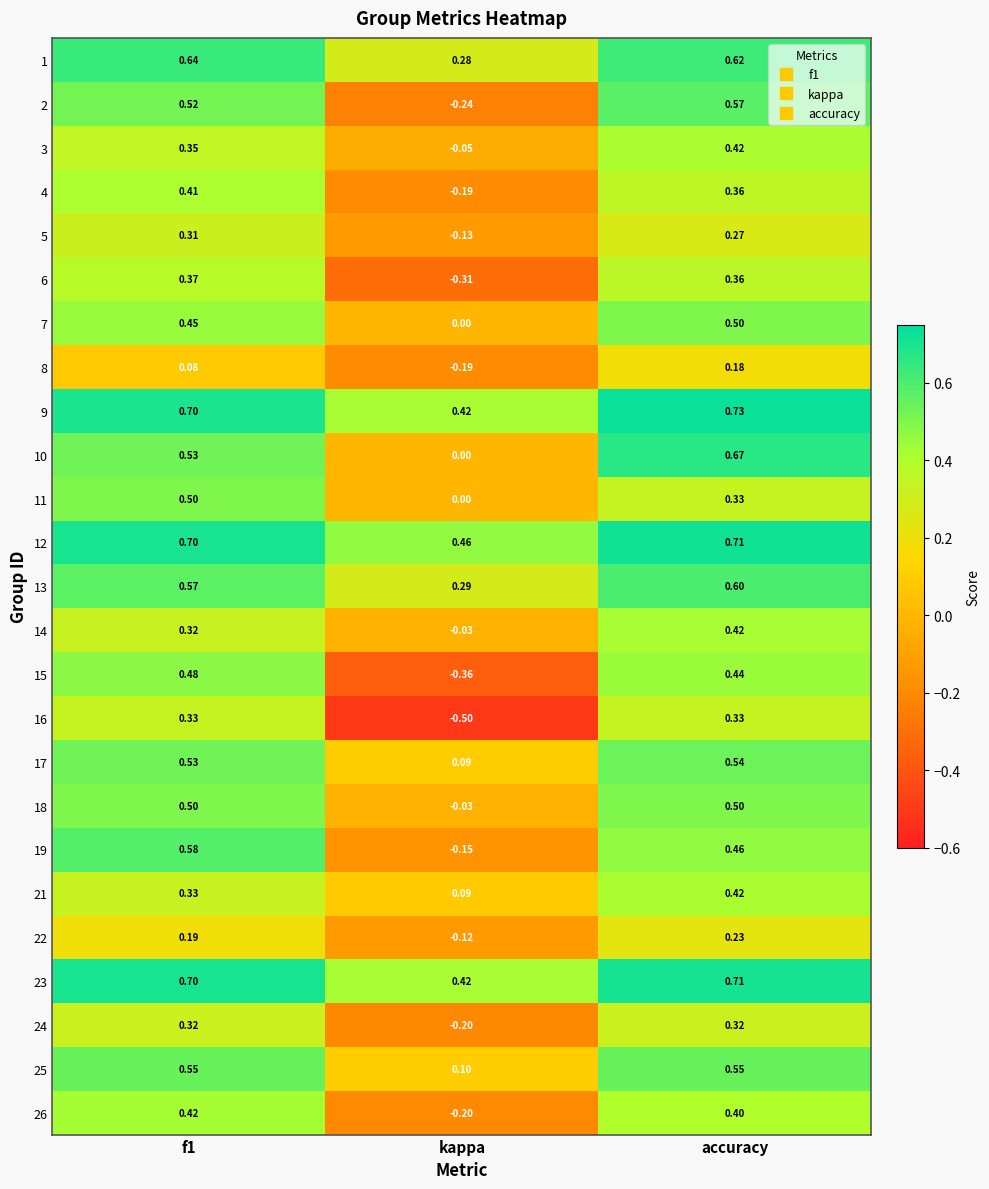

Where is 24 nearest to the value 0?

kappa